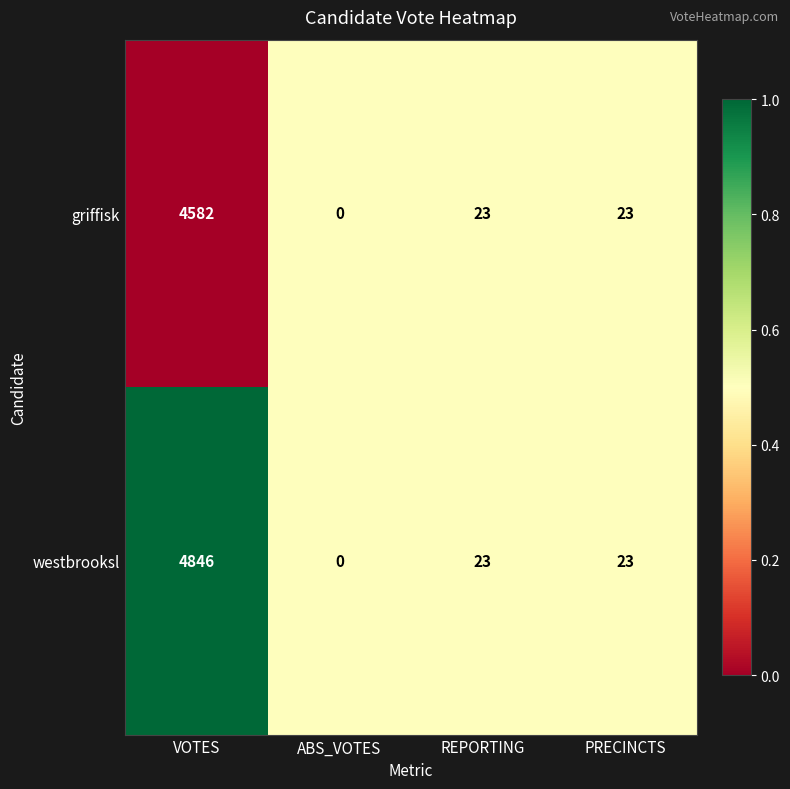

Rank the series by their maximum value, from highest to lowest.

westbrooksl, griffisk